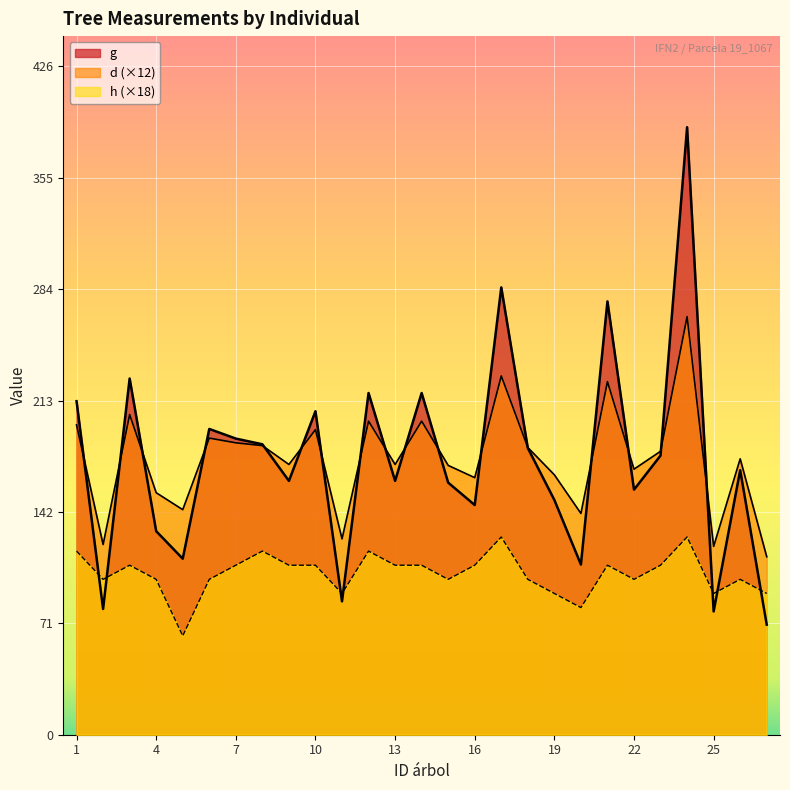

How many intersections are there between g and h?

7